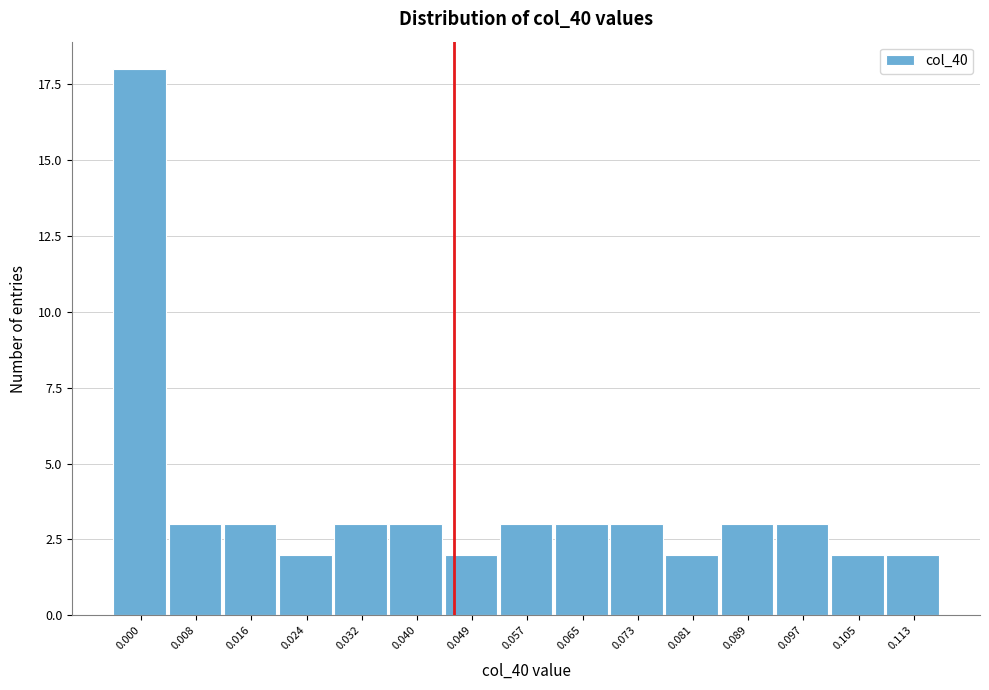

Reading left to right, list all the values displayed in this chart.

18	3	3	2	3	3	2	3	3	3	2	3	3	2	2